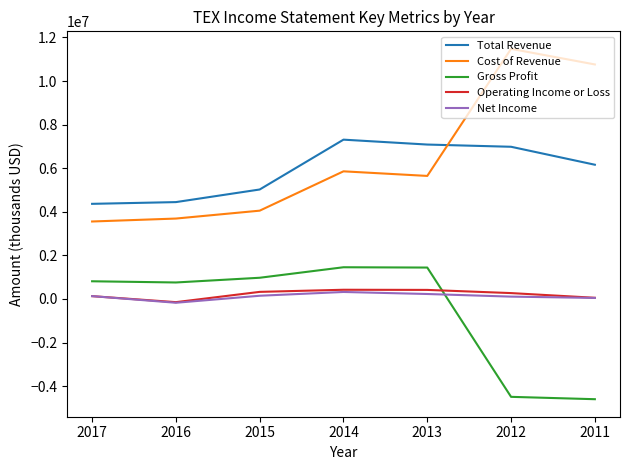

Does the chart have visible grid lines?

No